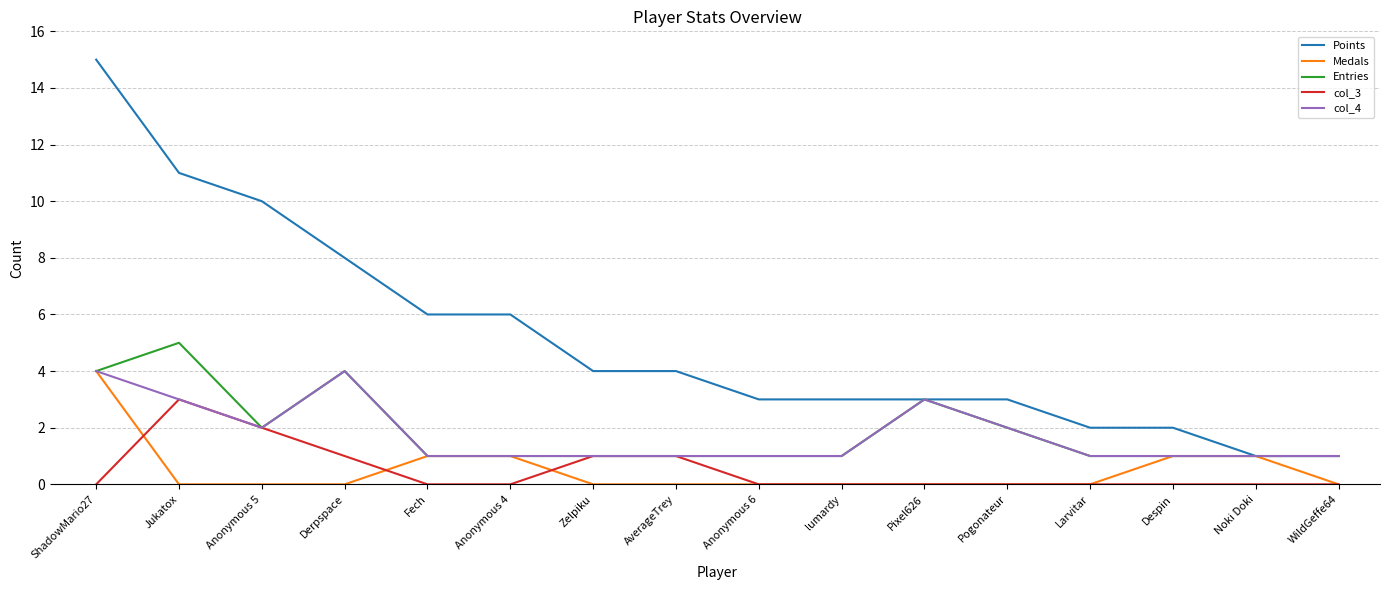

Between Jukatox and Fech, which series saw the biggest shift?

Points